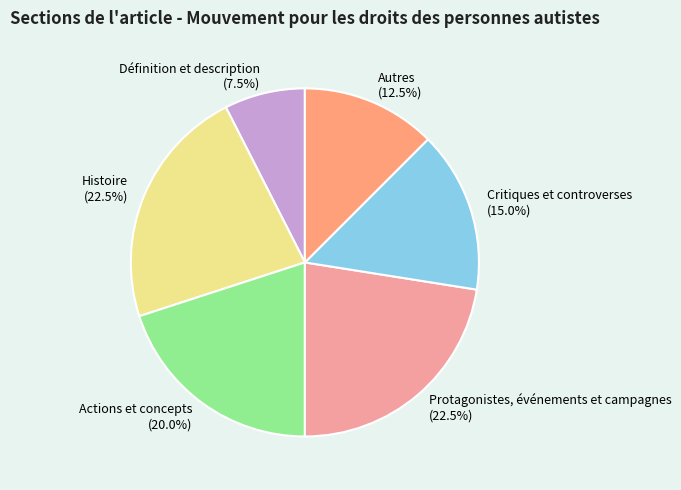

Is it true that Actions et concepts is 20% of the pie?

True